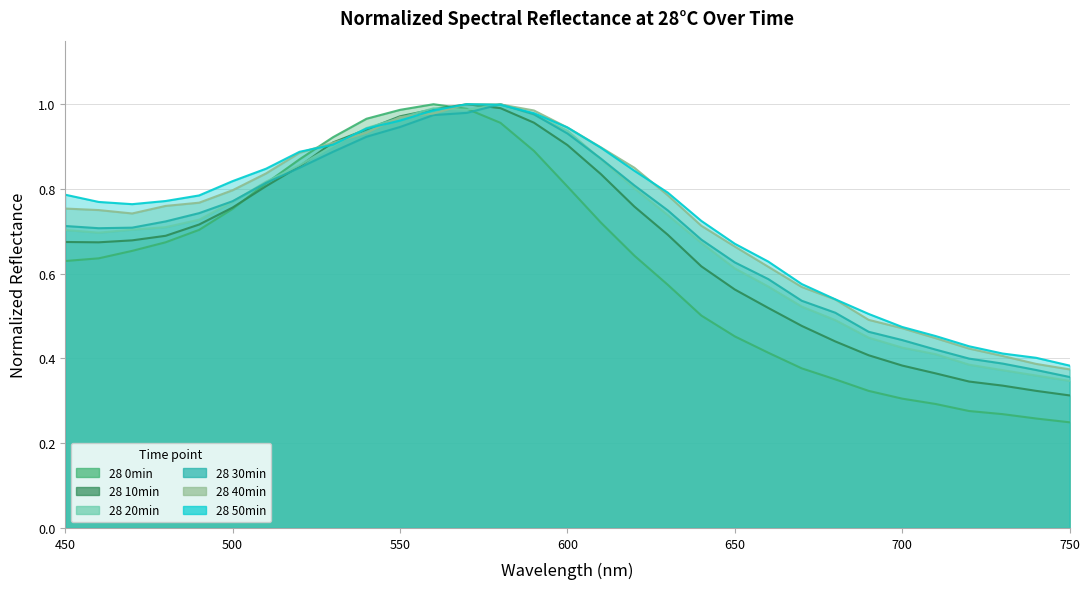

Which series has the widest spread of values?

28 0min_normalized